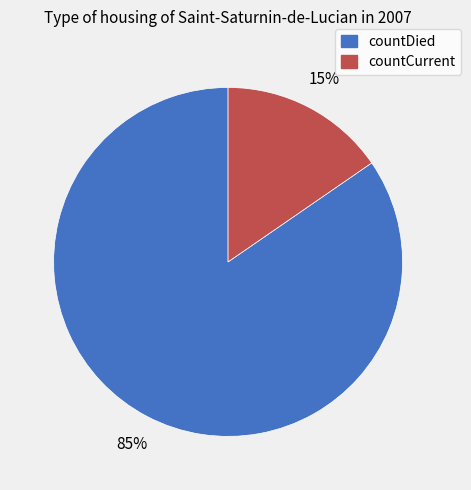

Which slice is the smallest?

countCurrent